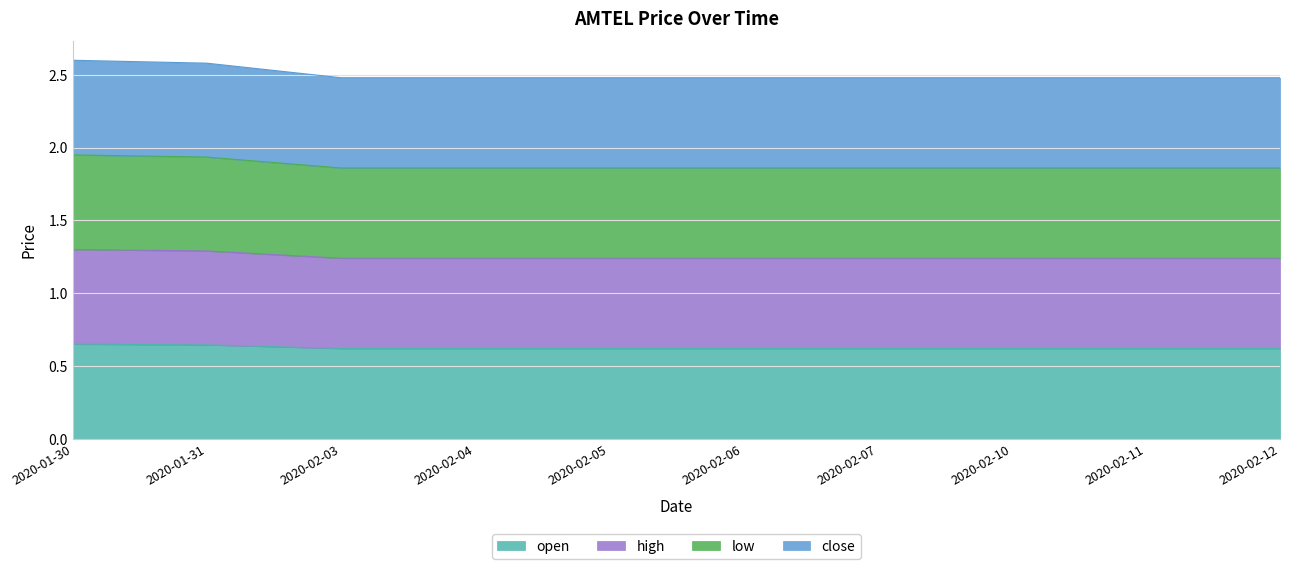

True or false: low and open intersect in this chart.

False